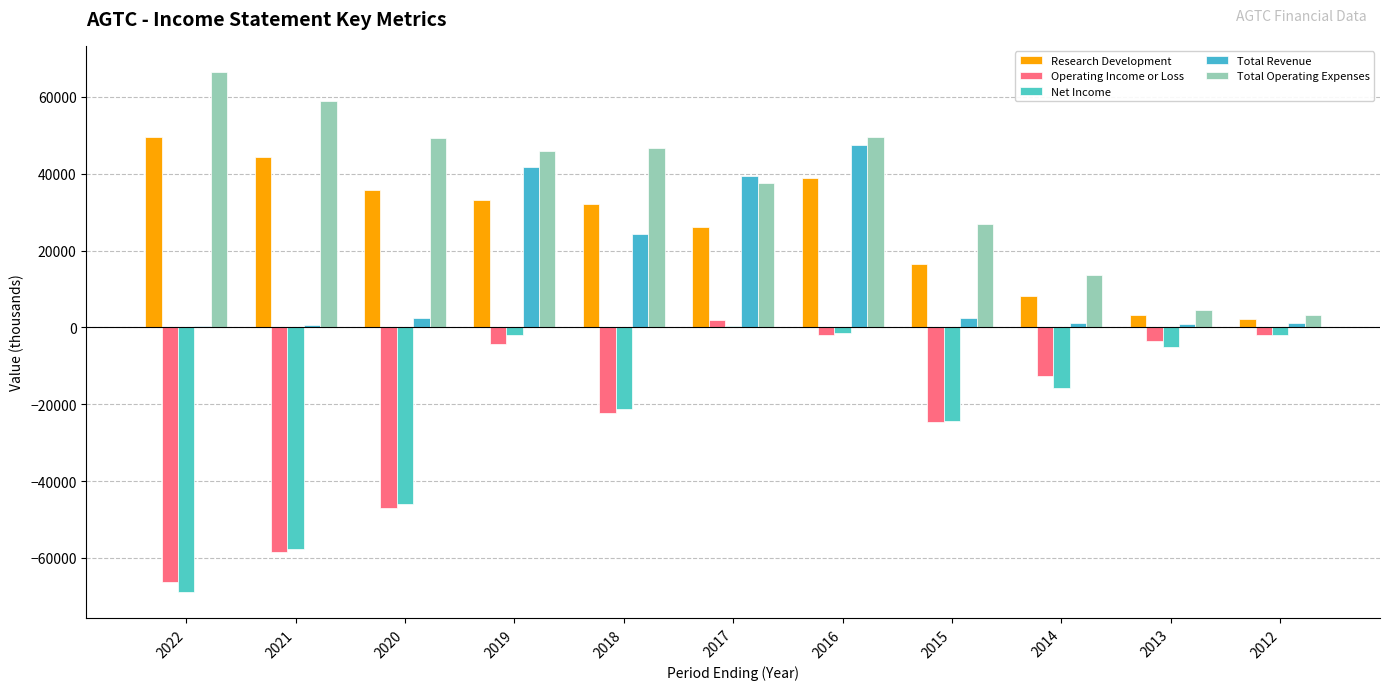

True or false: Total Revenue has a value of 500 at 2021.

True